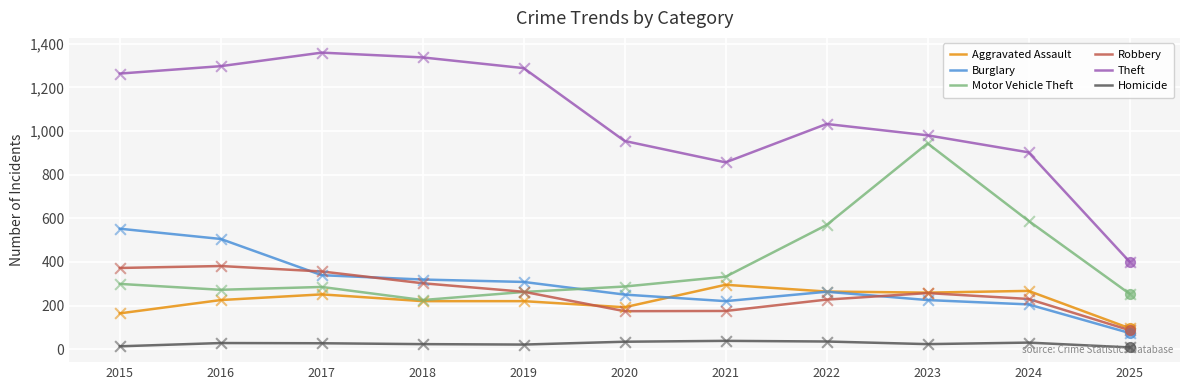

What are all the series names shown in the legend?

Aggravated Assault, Burglary, Motor Vehicle Theft, Robbery, Theft, Homicide